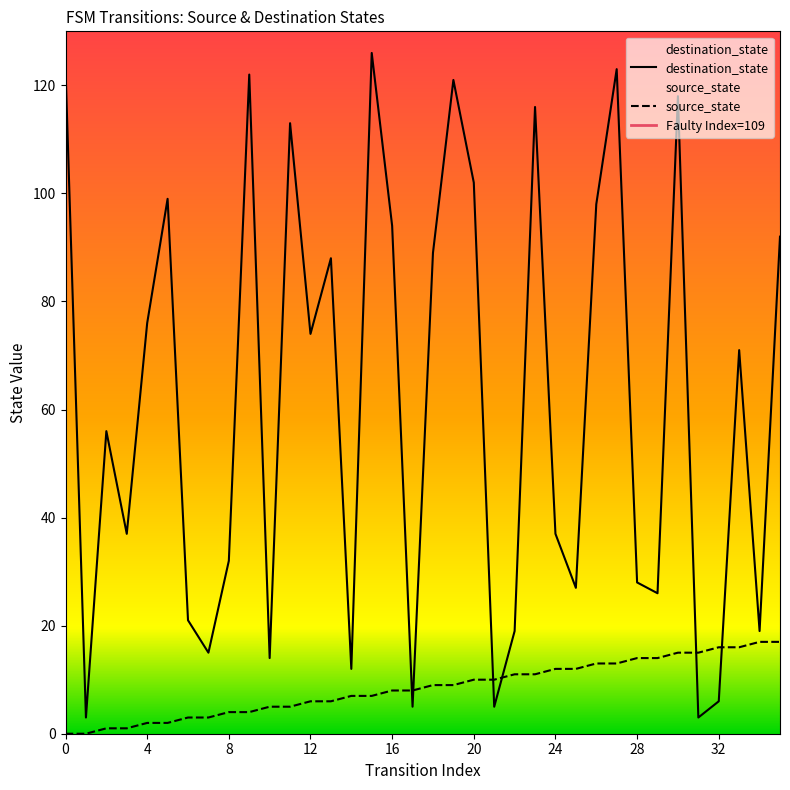

What is the value of the destination_state point at the 24th from the left?

116